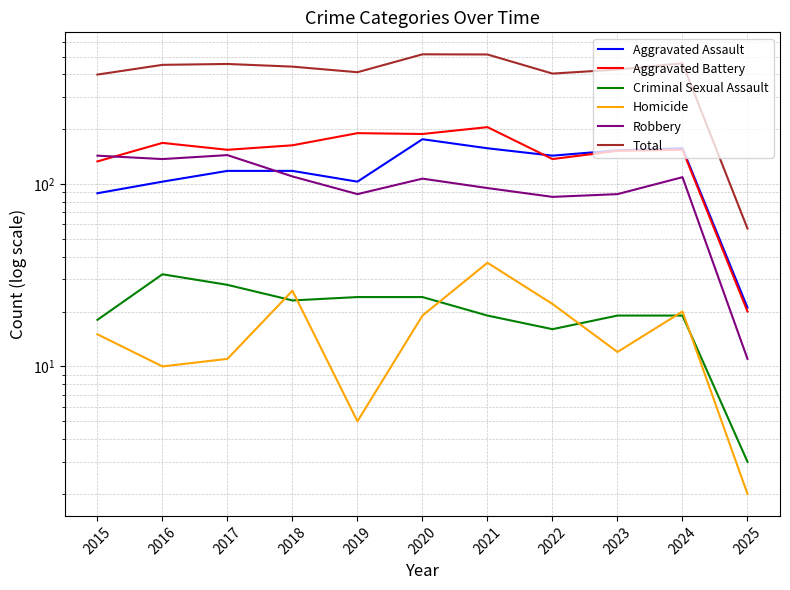

How many intersections are there between Aggravated Assault and Aggravated Battery?

1